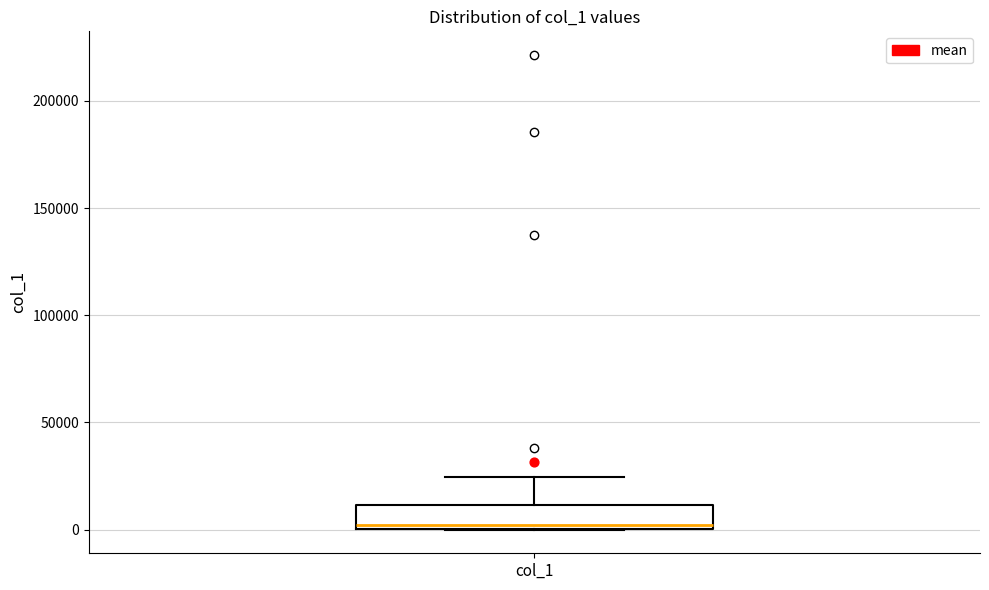

Transcribe this box plot: give where the median line is, the range the box spans, and where the two whiskers end, as read against the y-axis. The values are not printed on the chart, so give them approximately, as read against the axis.

median 0 (just above the box's lower edge), box 0 to 10000, whiskers 0 to 25000